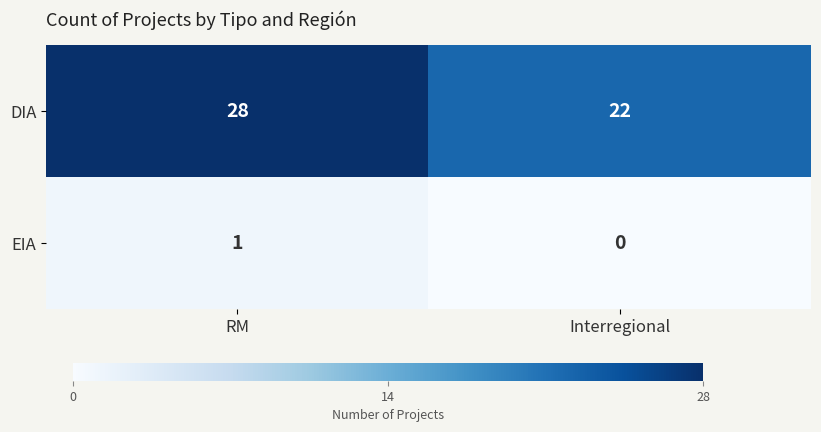

What is the difference between the highest and lowest values at Interregional?

22